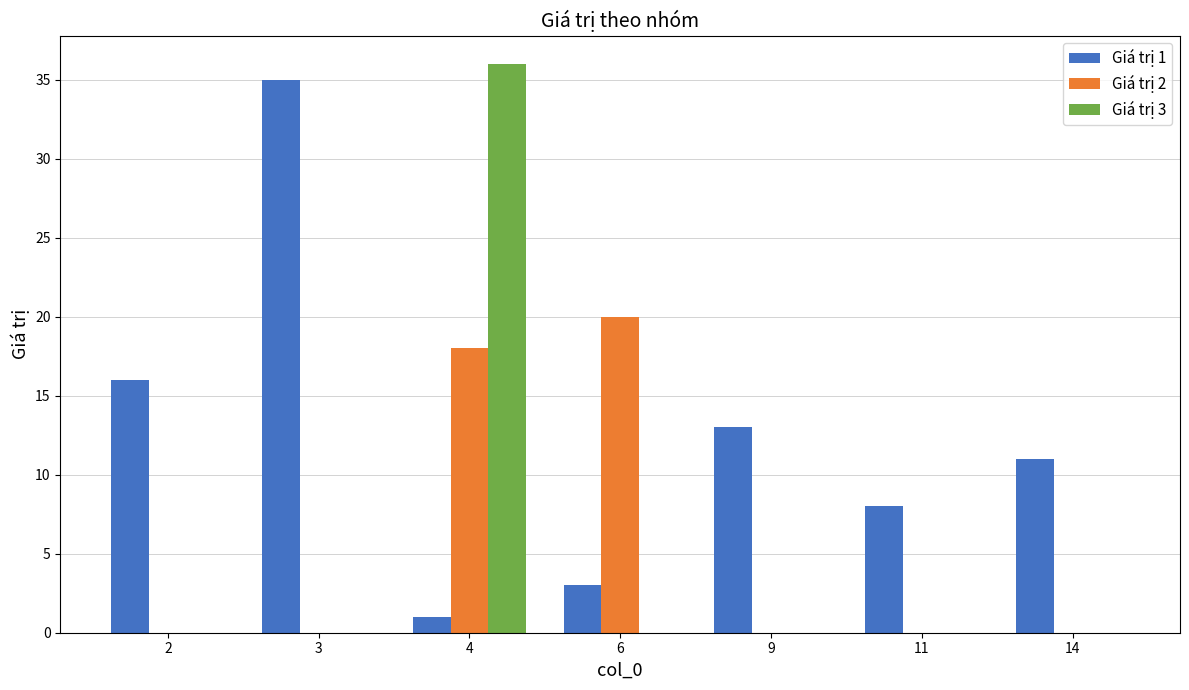

What is the greatest value displayed?

36